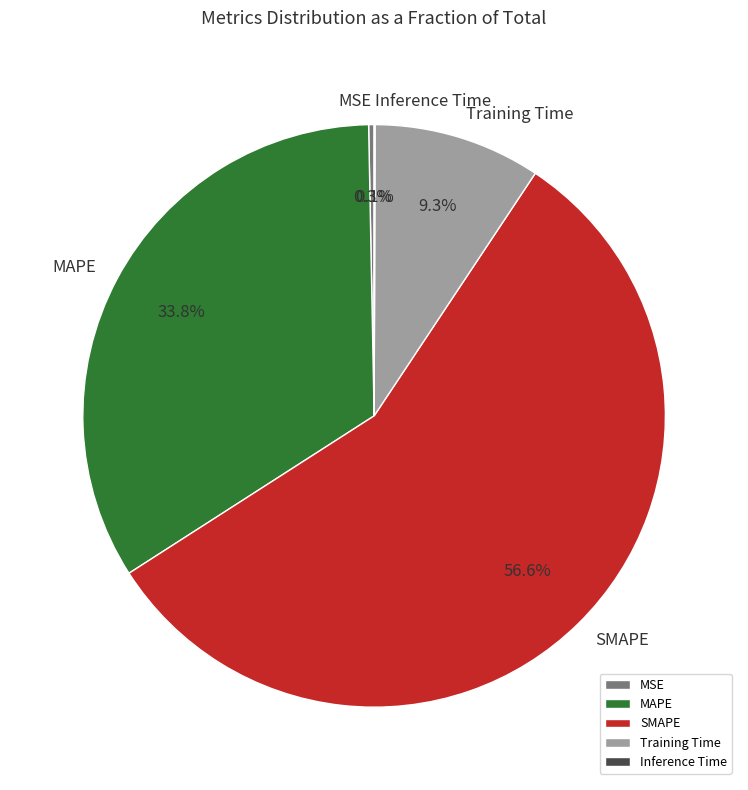

Which slice is the largest?

SMAPE